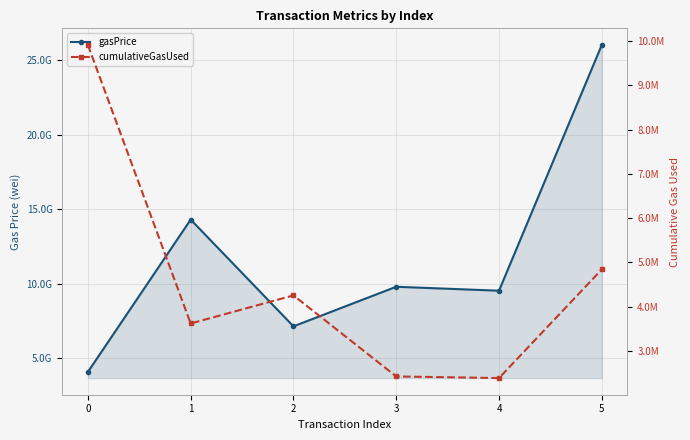

At which category does the chart reach its minimum across all series?

4